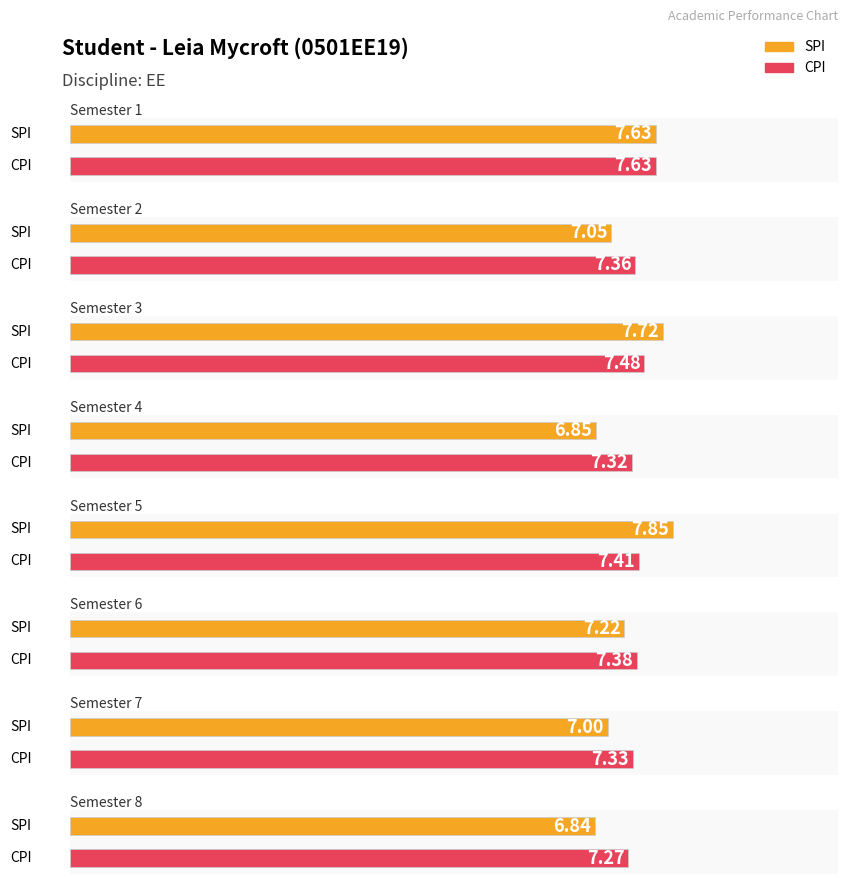

True or false: CPI has a value of 5.0 at 1.

False